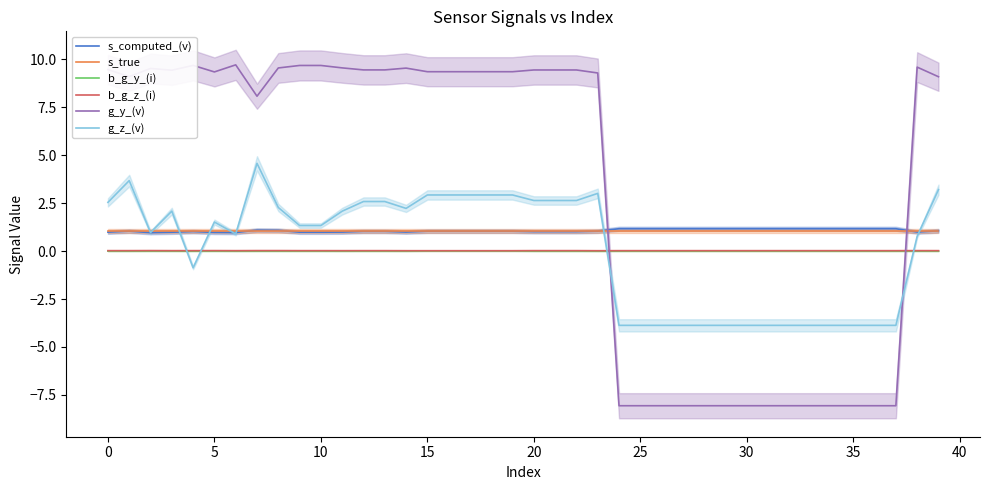

The b_g_y_(i) series shows 0.0 at 19. True or false?

False